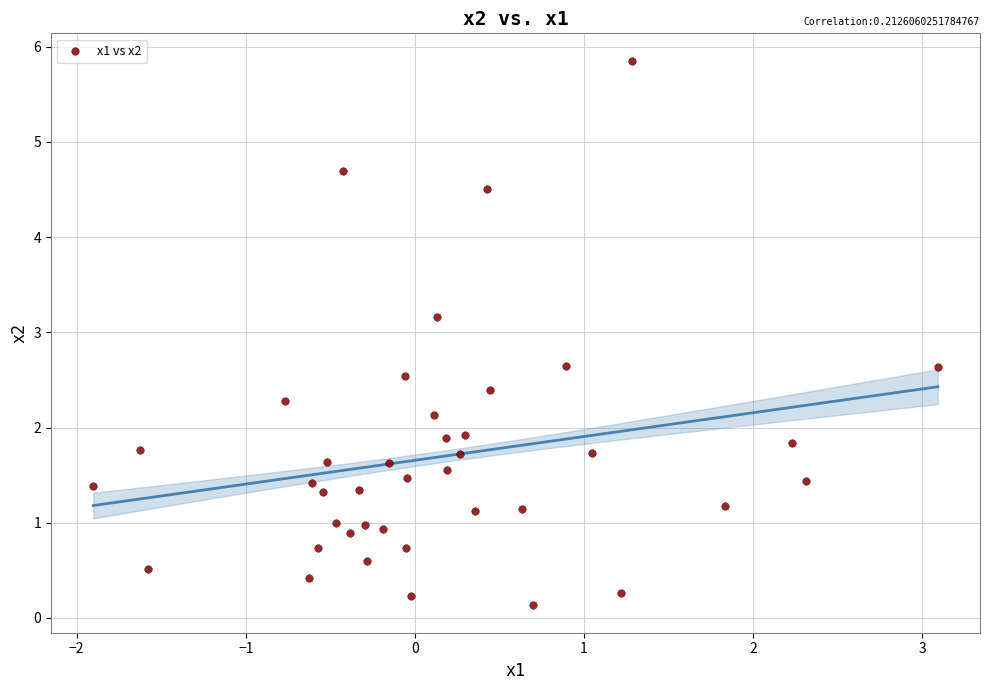

What is the range of X values (max minus min)?

5.0